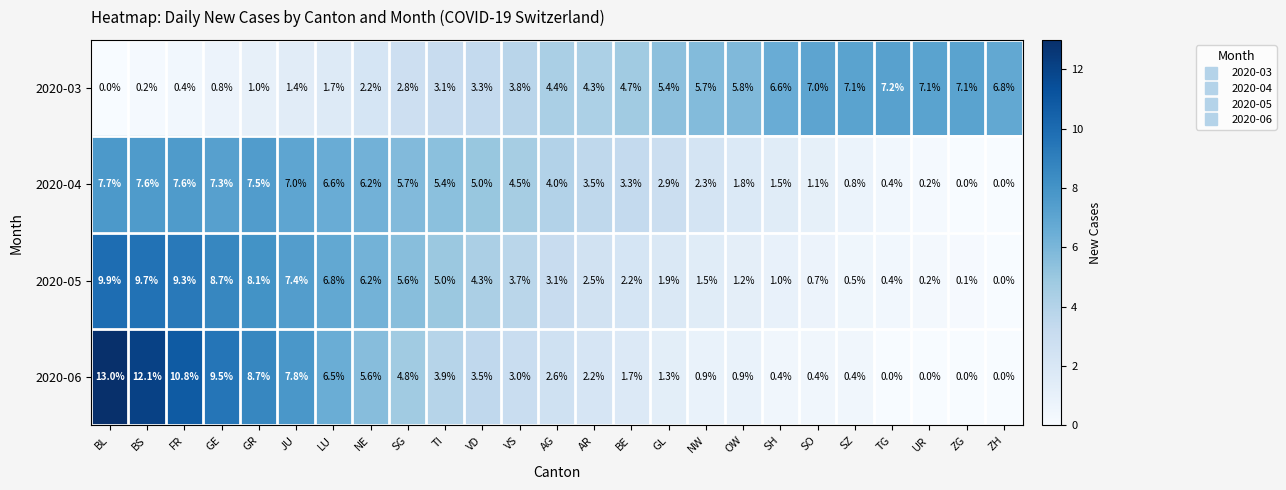

What is the difference between the maximum and second lowest values in the 2020-03 series?

7.0